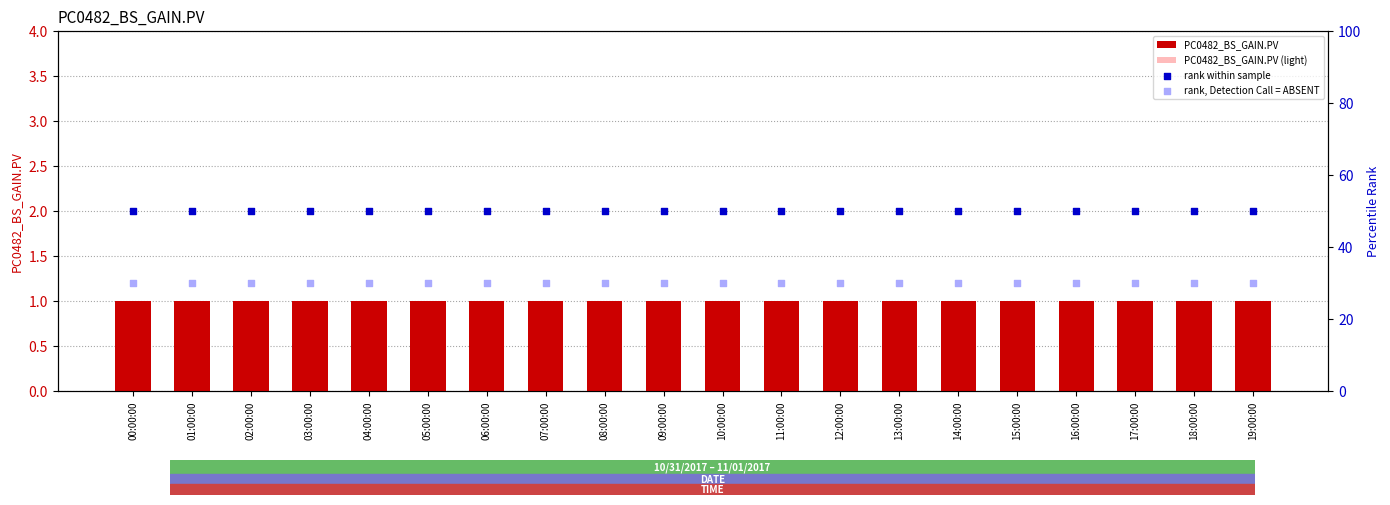

Is the value of PC0482_BS_GAIN.PV at 07:00:00 greater than the value of rank, Detection Call = ABSENT at 00:00:00?

No